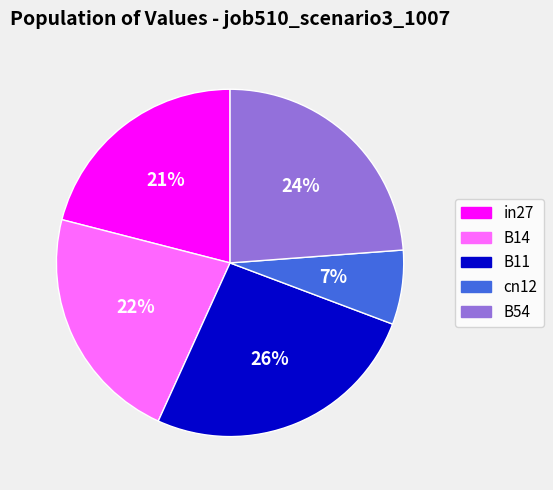

Rank the categories by value from lowest to highest.

cn12, in27, B14, B54, B11